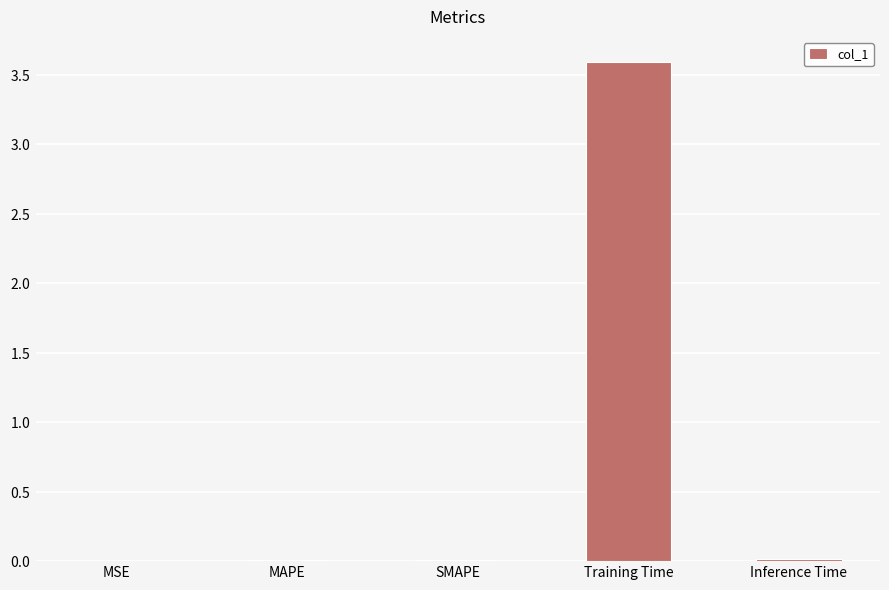

What is the greatest value displayed?

3.6